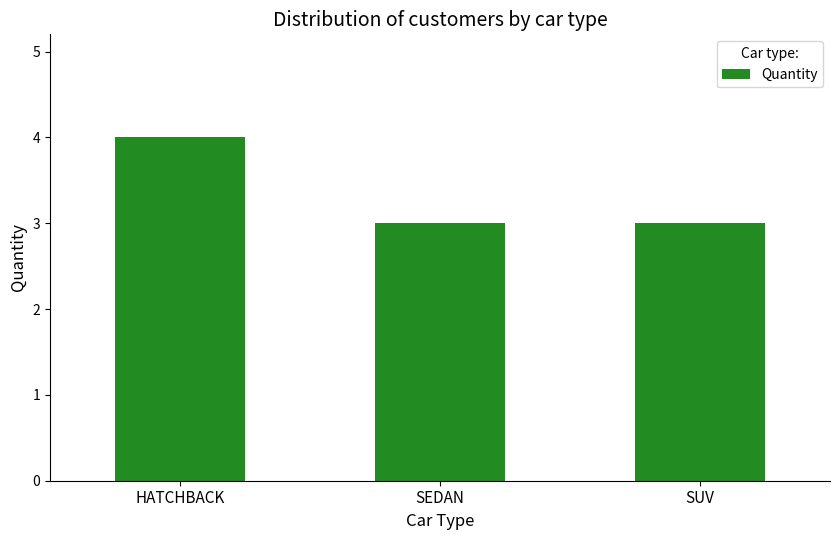

Is it true that the value at HATCHBACK is 4?

True